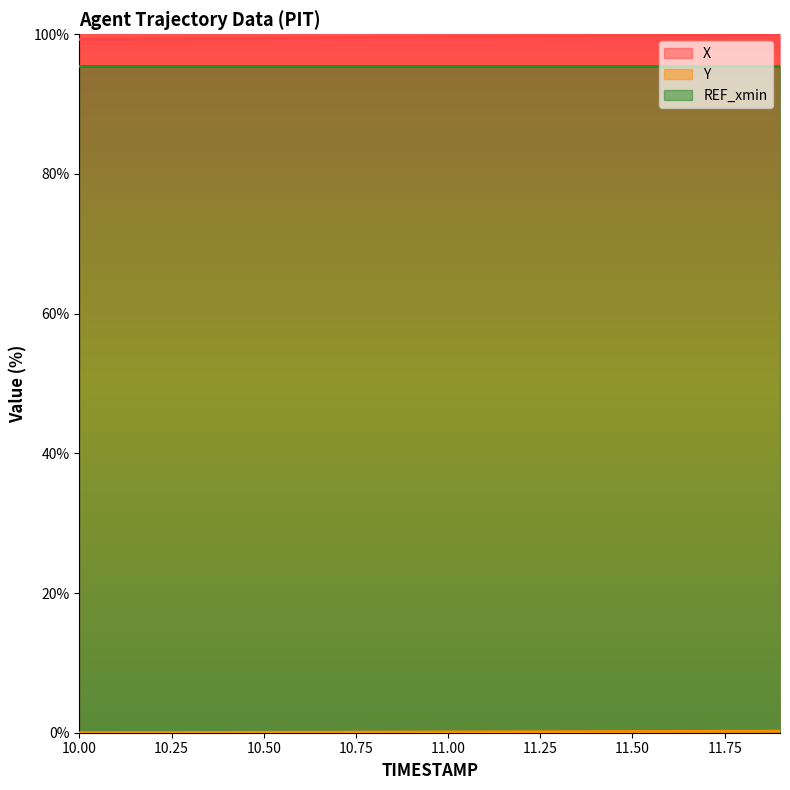

Reading left to right, list all the values displayed in this chart.

X: 10.0=99.2	10.1=99.3	10.2=99.3	10.3=99.4	10.4=99.4	10.5=99.5	10.6=99.5	10.7=99.5	10.8=99.6	10.9=99.6	11.0=99.7	11.1=99.7	11.2=99.7	11.3=99.8	11.4=99.8	11.5=99.9	11.6=99.9	11.7=99.9	11.8=100.0	11.9=100.0
Y: 10.0=0.0	10.1=0.0	10.2=0.0	10.3=0.0	10.4=0.0	10.5=0.1	10.6=0.1	10.7=0.1	10.8=0.1	10.9=0.1	11.0=0.1	11.1=0.1	11.2=0.1	11.3=0.2	11.4=0.2	11.5=0.2	11.6=0.2	11.7=0.2	11.8=0.2	11.9=0.2